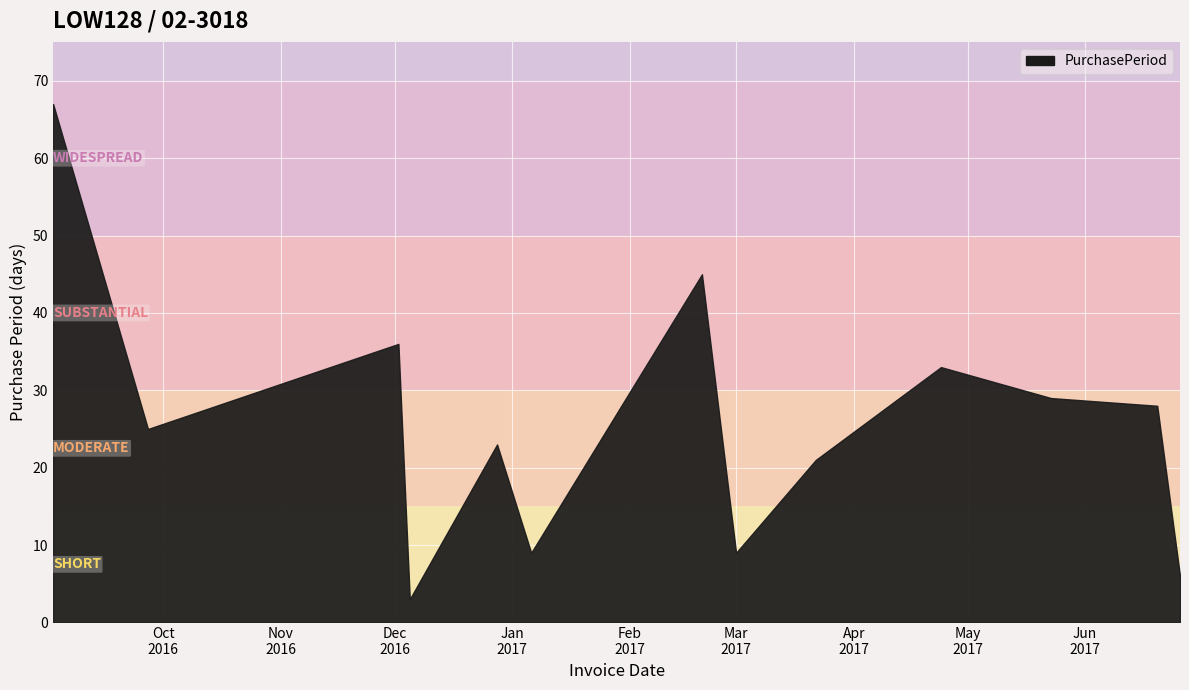

What is the minimum value shown in the chart?

3